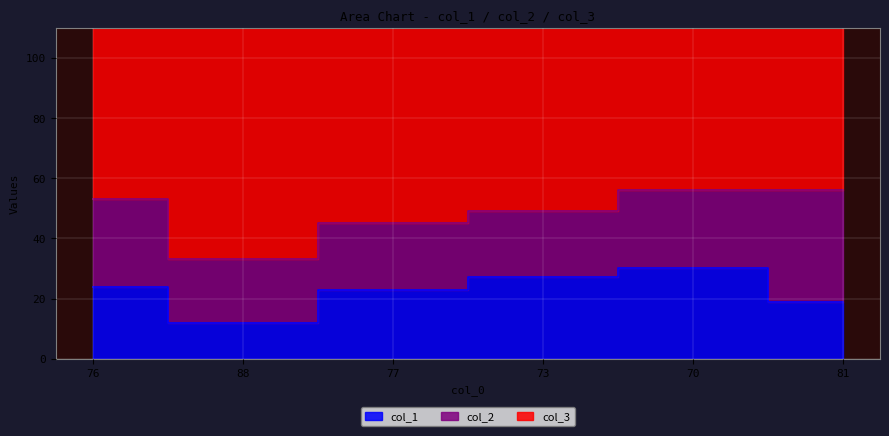

What is the difference between the highest and lowest values at 76?

47